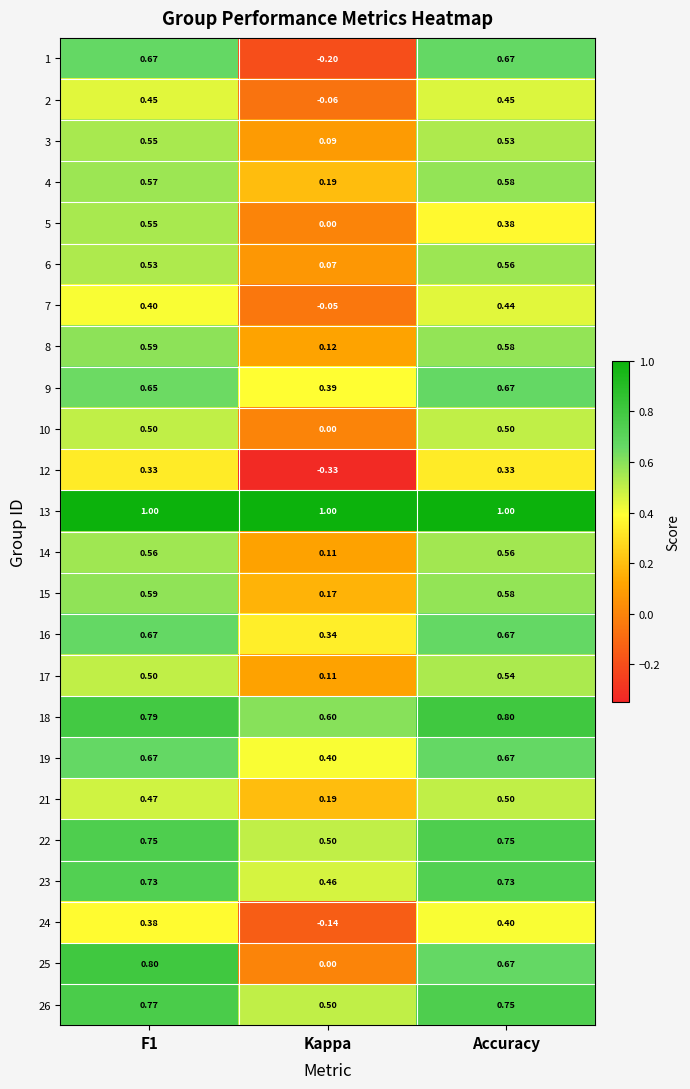

At which category does the chart reach its minimum across all series?

Kappa